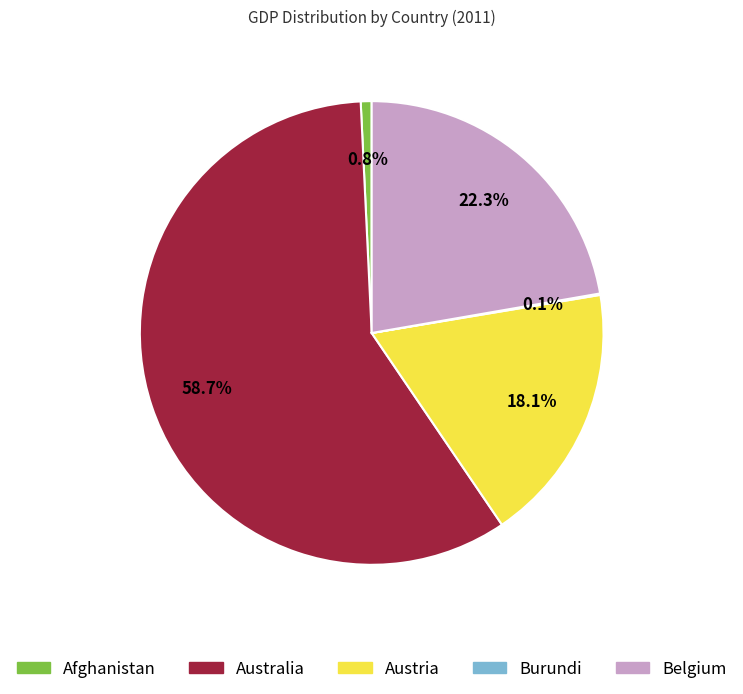

Between Belgium and Austria, which is larger?

Belgium